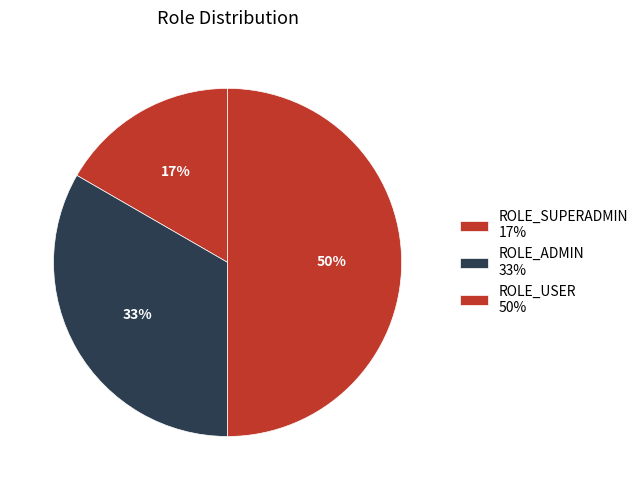

To the nearest percent, what percentage of the pie is ROLE_USER?

50%